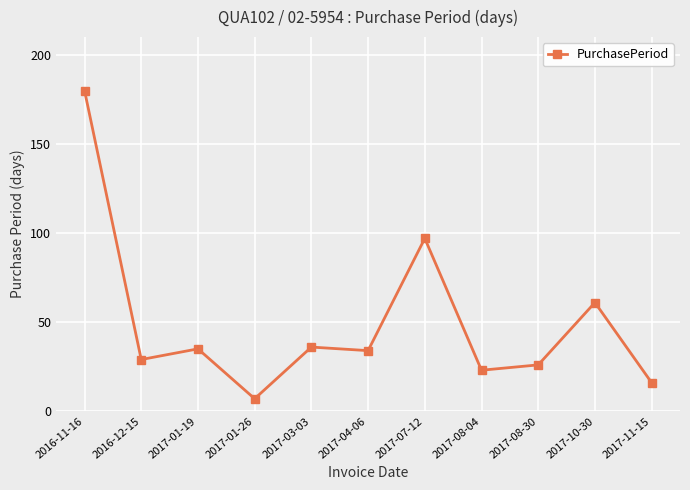

How many points are lower than both their immediate neighbors (excluding endpoints)?

4